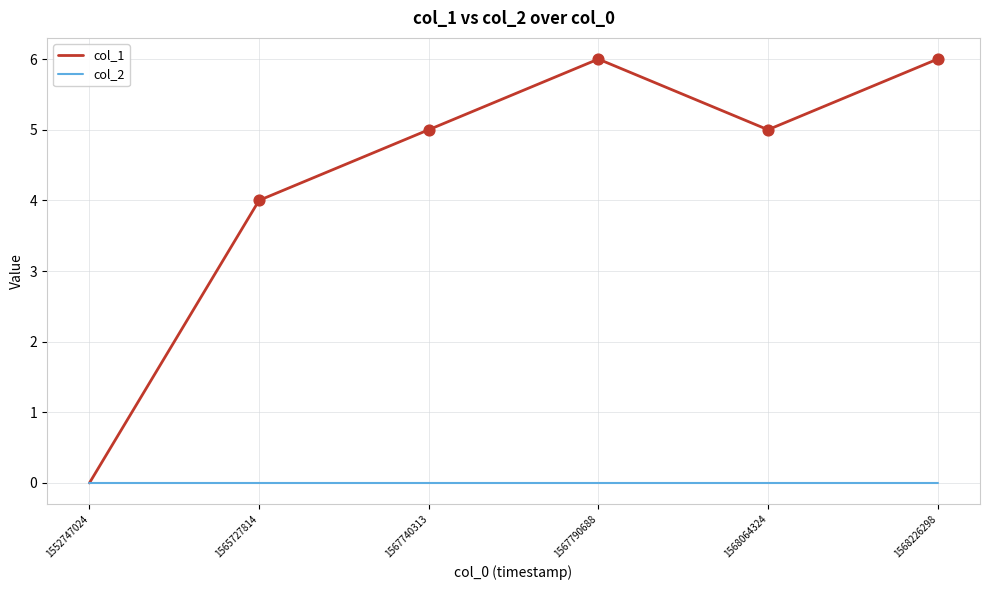

What is the total value across all series at 1568064324?

5